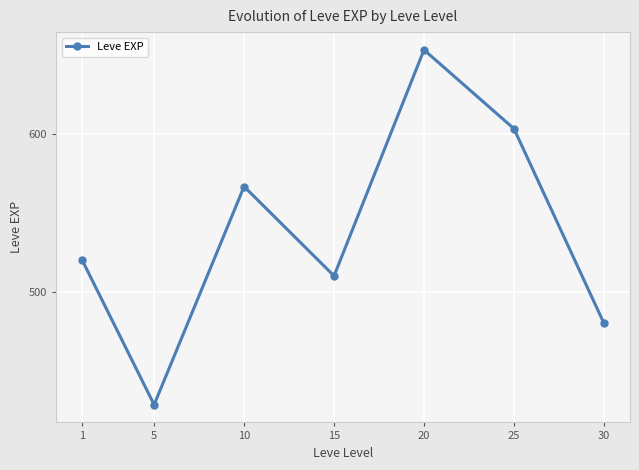

True or false: there are more than 0 points higher than both neighbors.

True